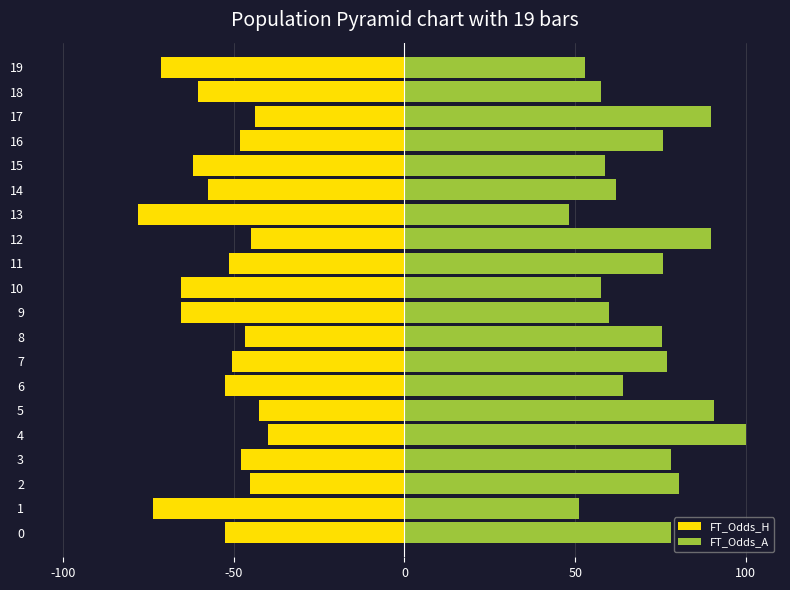

What position from the left is 16?

17